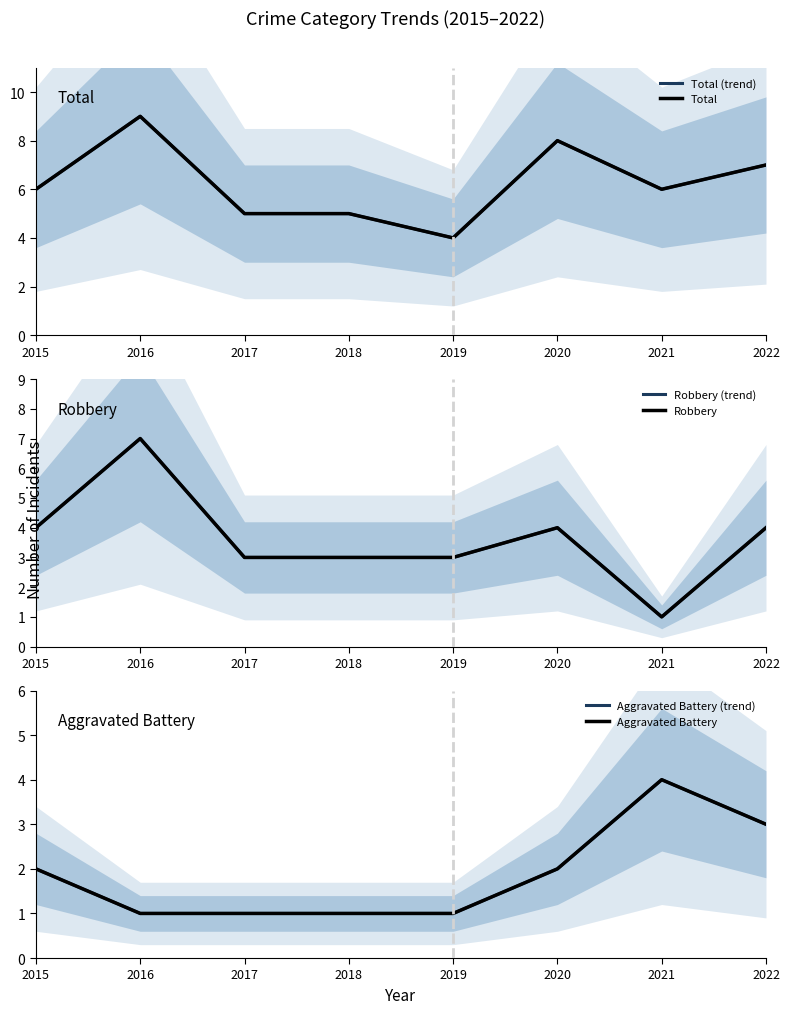

What value does the Total (trend) series have at 2022?

7